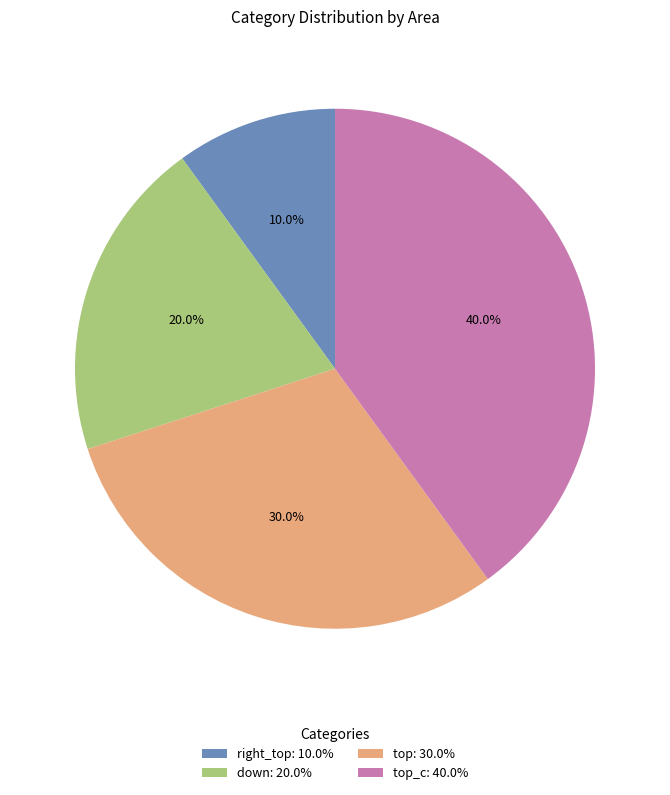

What is the smallest slice in the pie chart?

right_top: 10.0%